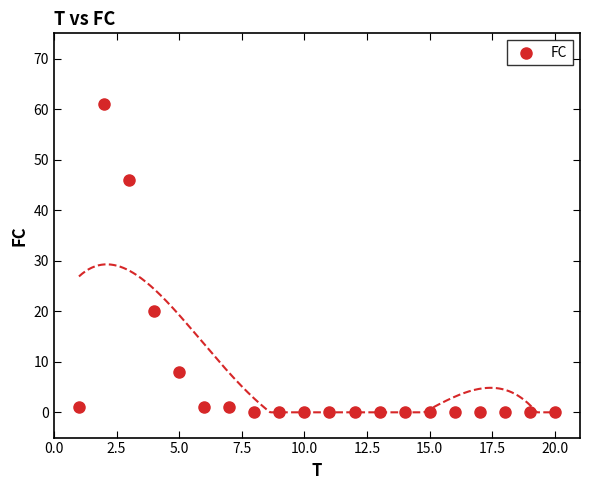

What Y value in the scatter plot is closest to 30?

20